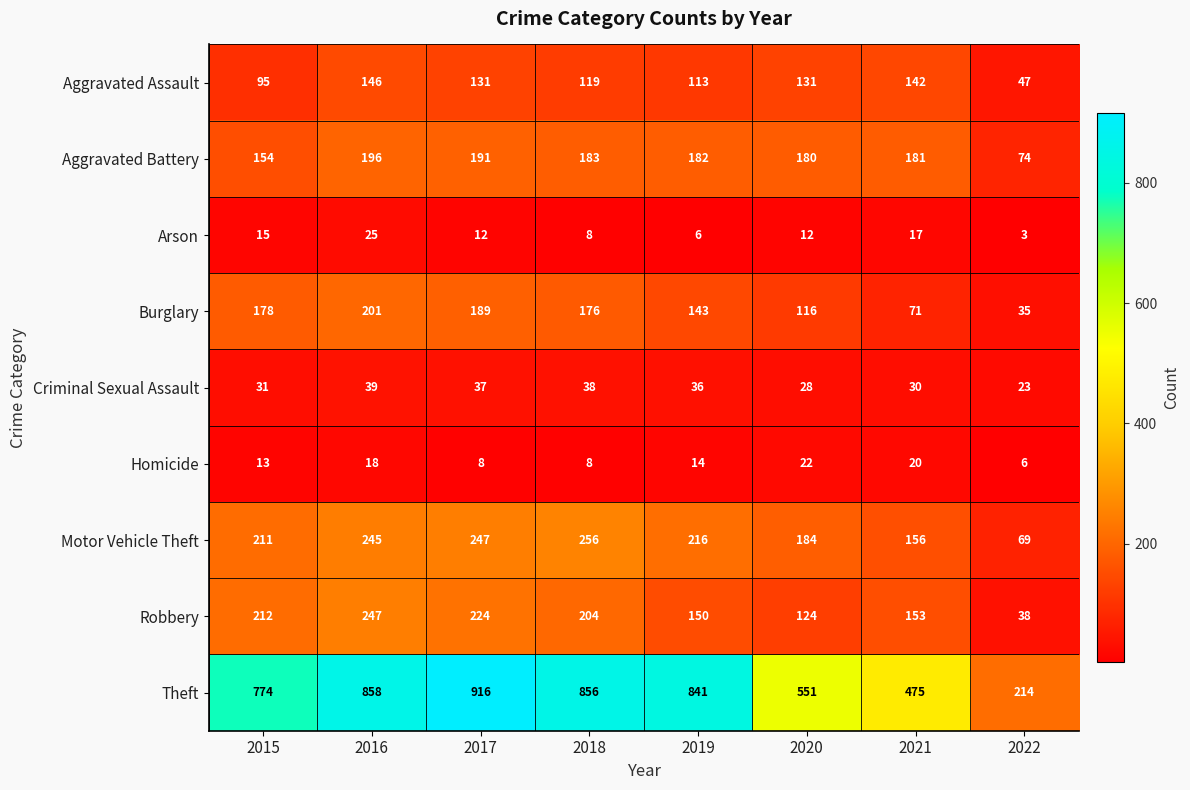

At which label does Aggravated Assault reach its minimum?

2022